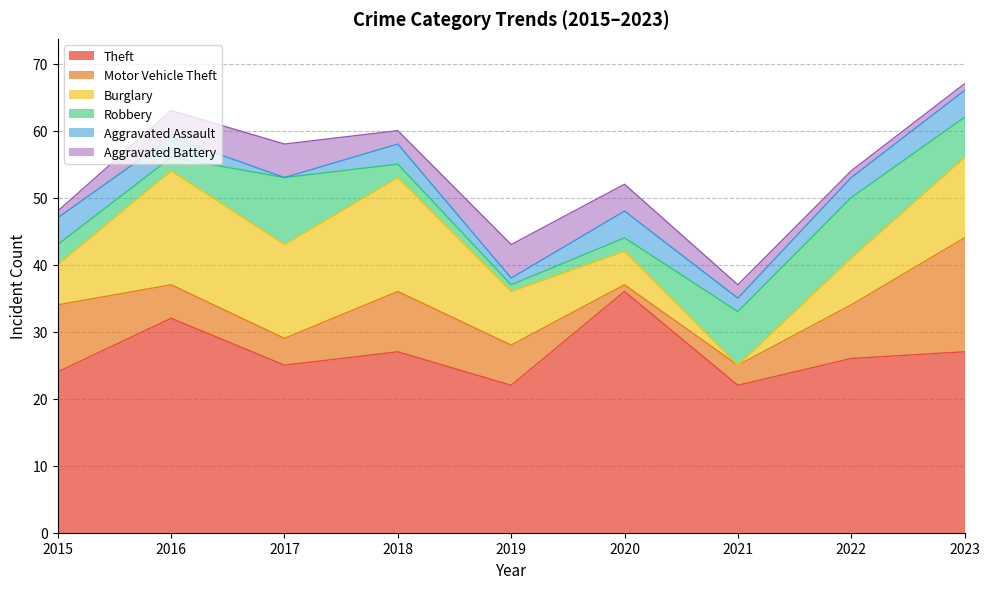

What is the difference between the maximum and minimum values in the Motor Vehicle Theft series?

16